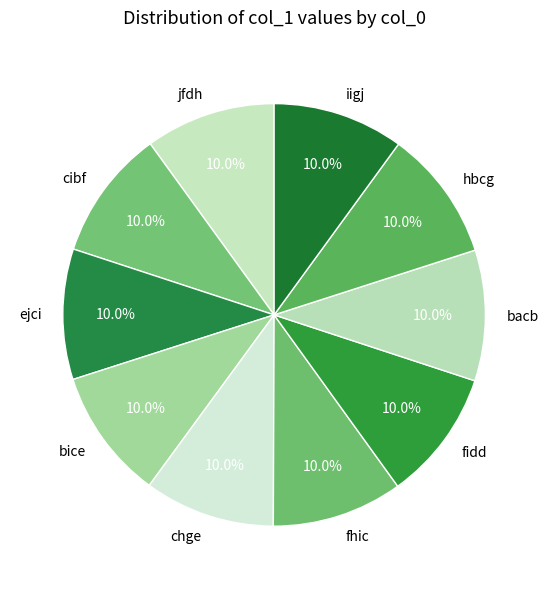

Is fhic the majority of the pie?

No